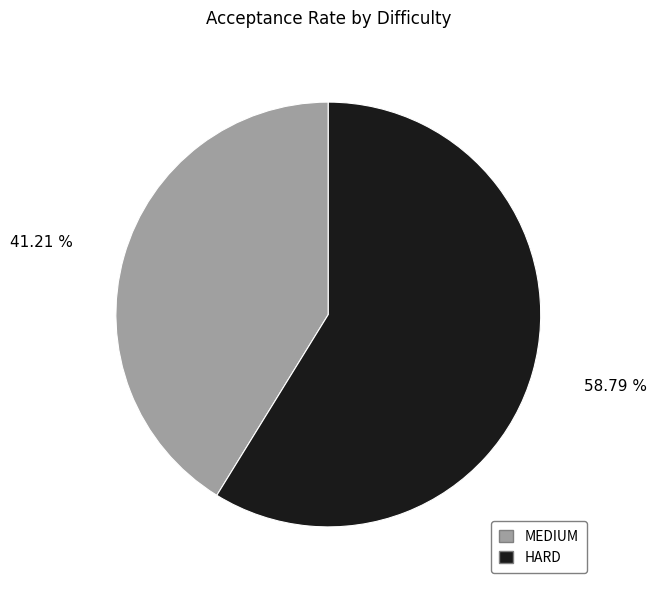

Between MEDIUM and HARD, which is larger?

HARD